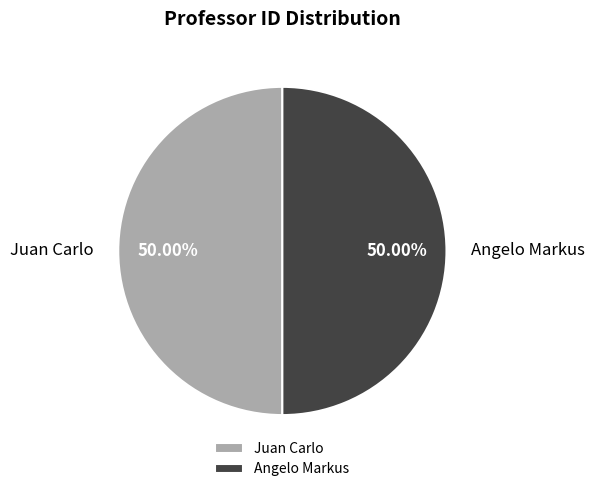

Is it true that Angelo Markus is 36% of the pie?

False